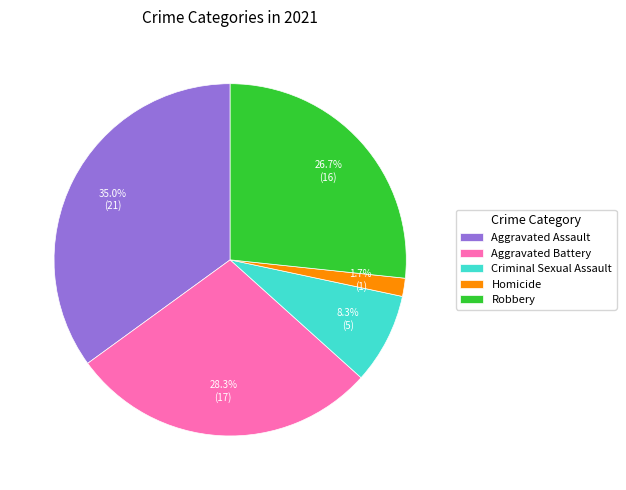

Count the number of slices in the pie.

5